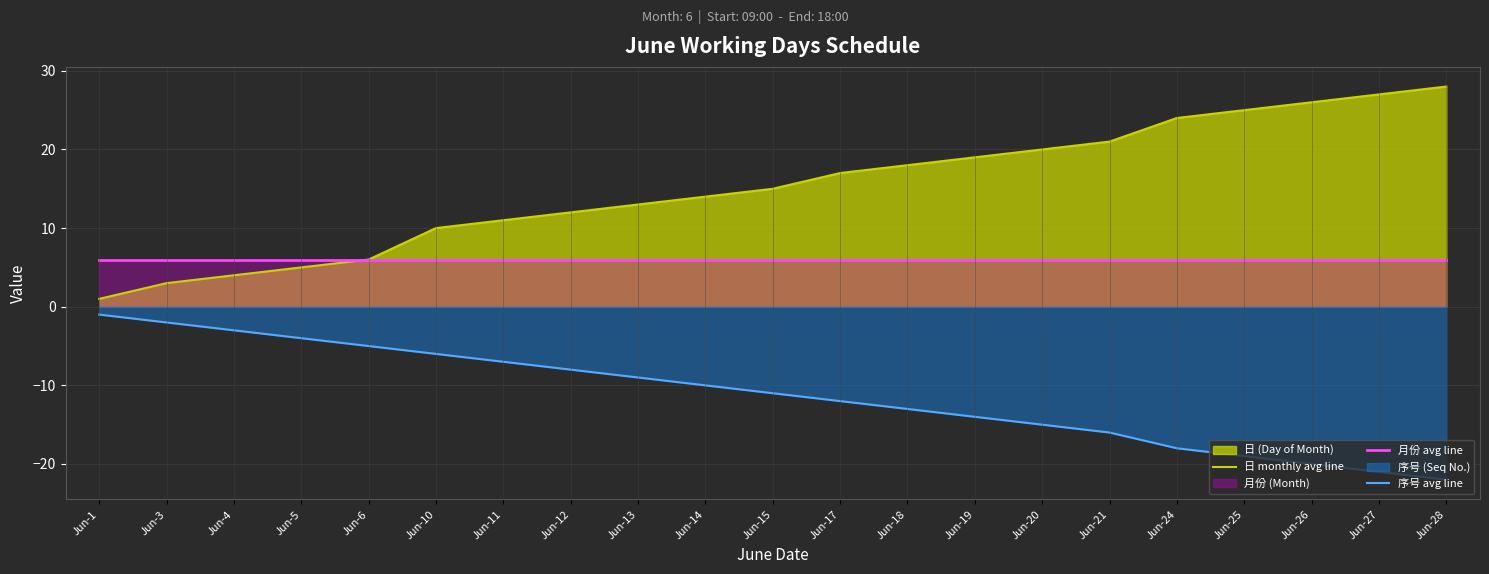

What is the greatest value displayed?

28